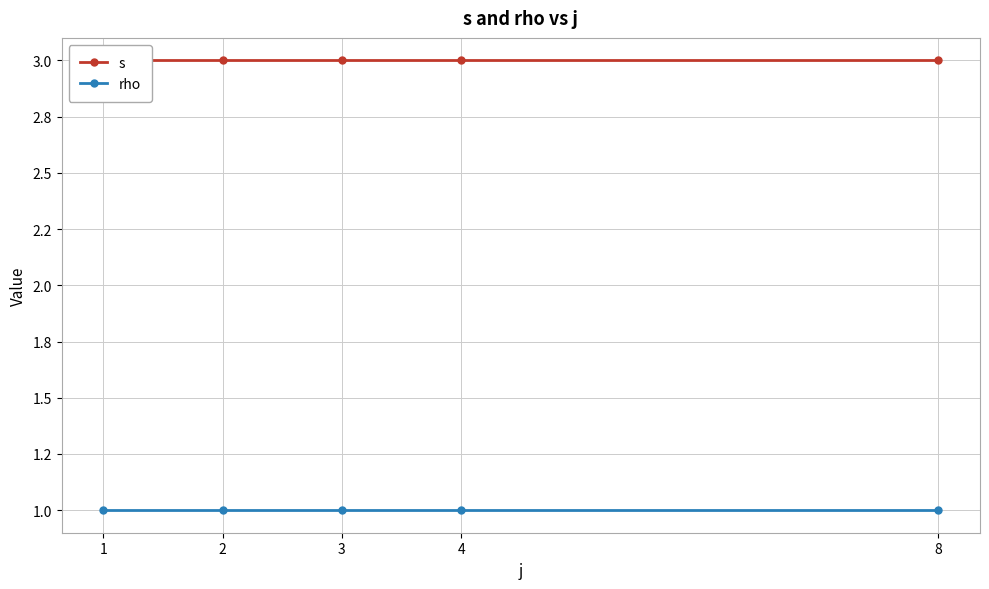

What is the total value across all series at 4?

4